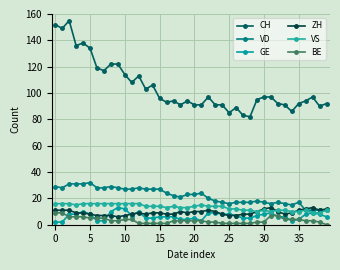

How many data points does each series have?

40